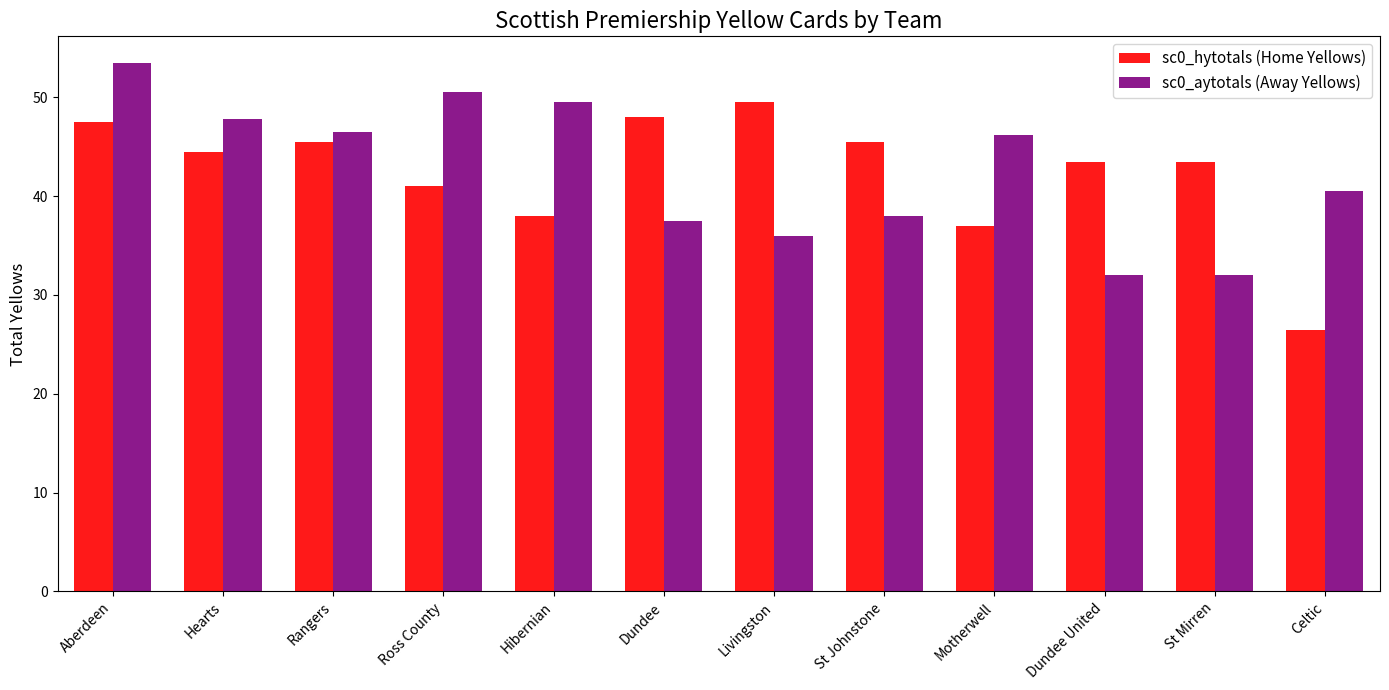

Rank the series at Aberdeen from highest to lowest value.

sc0_aytotals (Away Yellows), sc0_hytotals (Home Yellows)